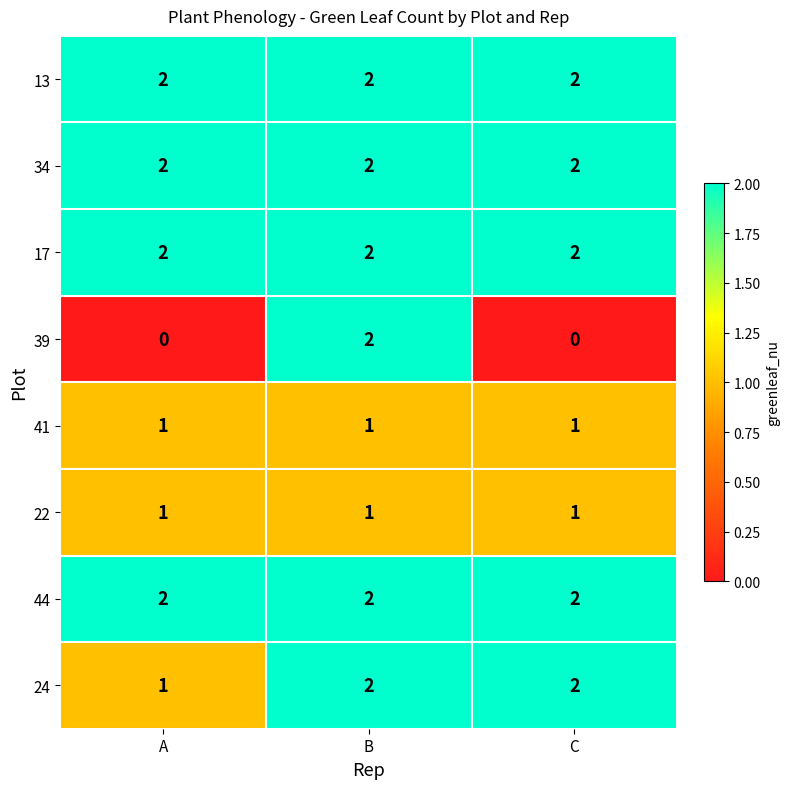

Between A and C, which series saw the biggest shift?

24